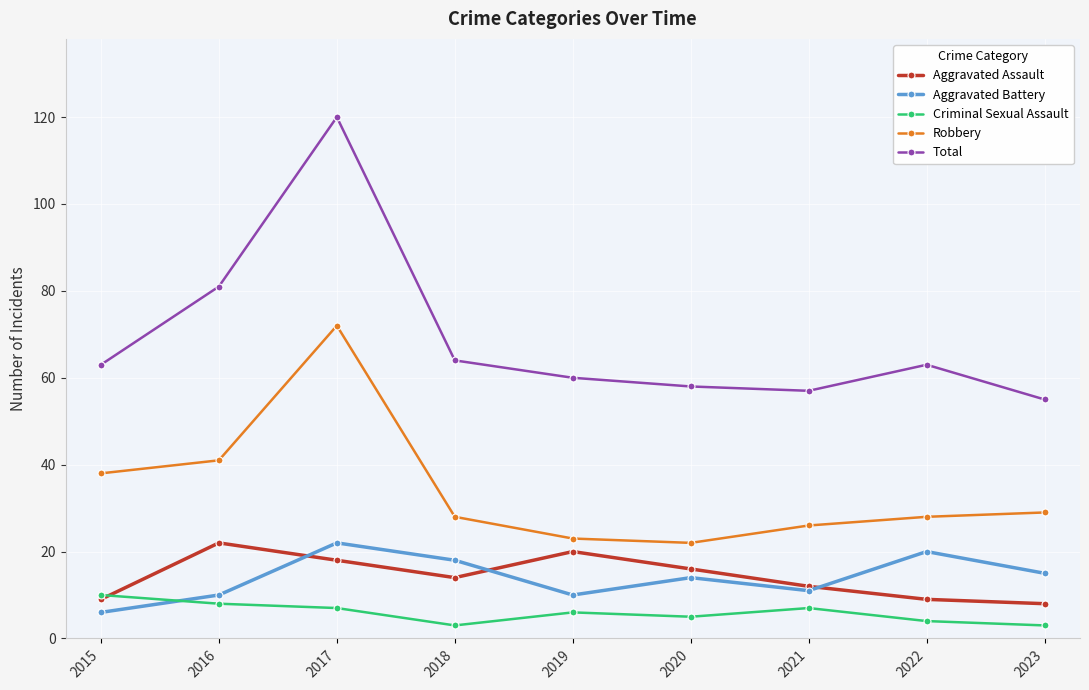

What value does the Robbery series have at 2021?

26